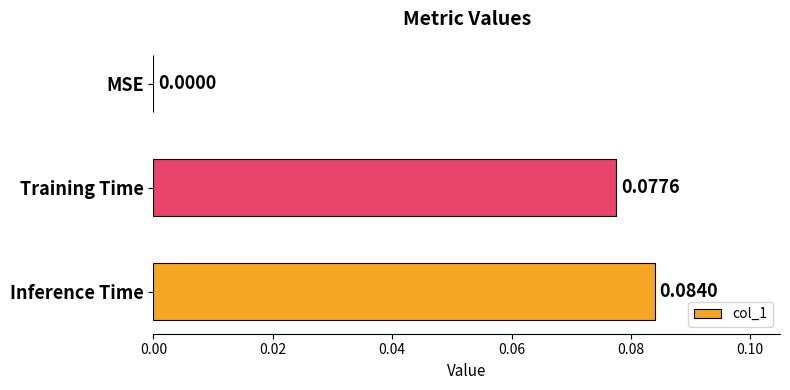

At which category does the chart reach its peak across all series?

Inference Time